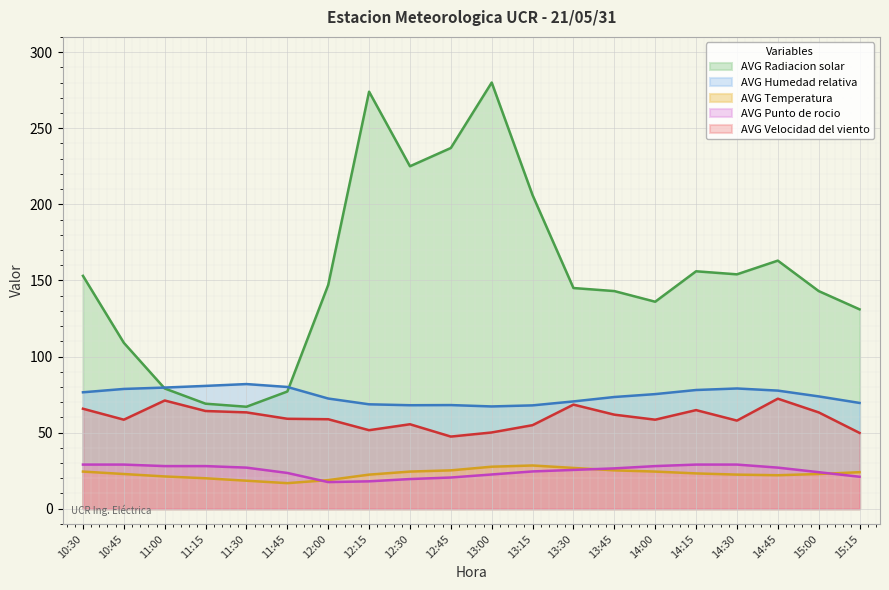

Between 12:00 and 14:15, which is larger?

14:15